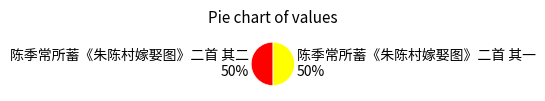

Do 陈季常所蓄《朱陈村嫁娶图》二首 其二 and 陈季常所蓄《朱陈村嫁娶图》二首 其一 together represent more than half of the pie?

Yes